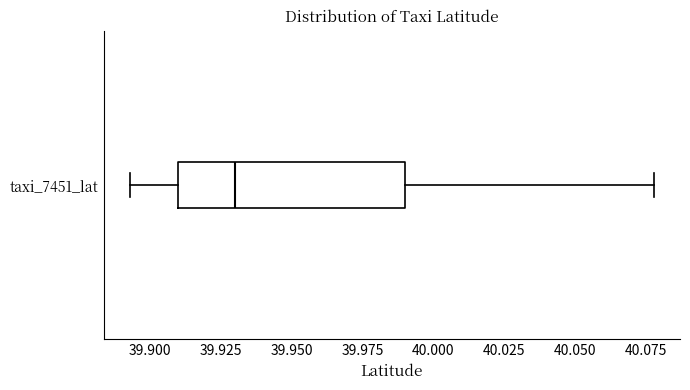

Where is the left edge of the box for taxi_7451_lat on the x-axis? The values are not printed on the chart, so give them approximately, as read against the axis.

39.910